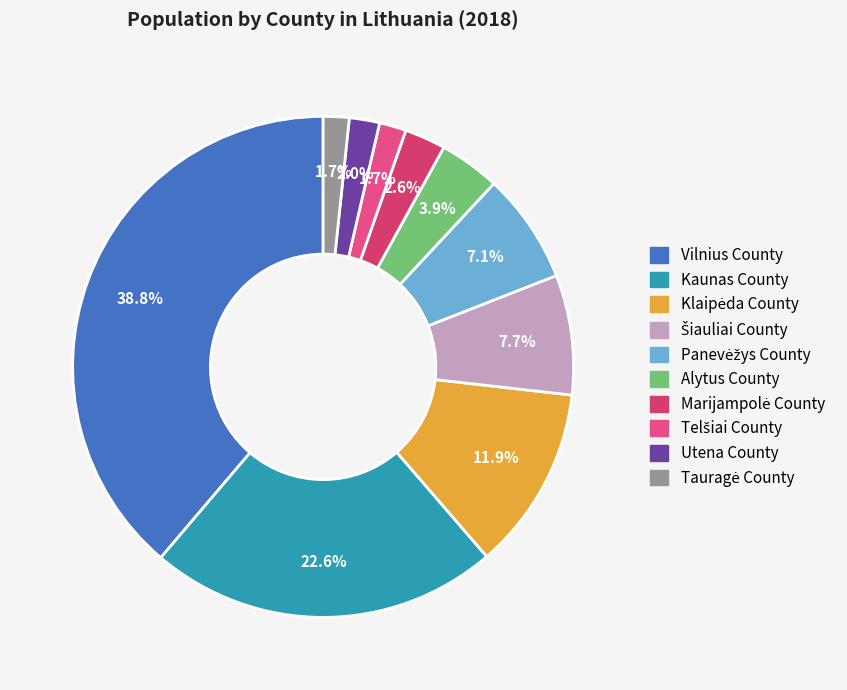

Which category has the biggest portion of the pie?

Vilnius County